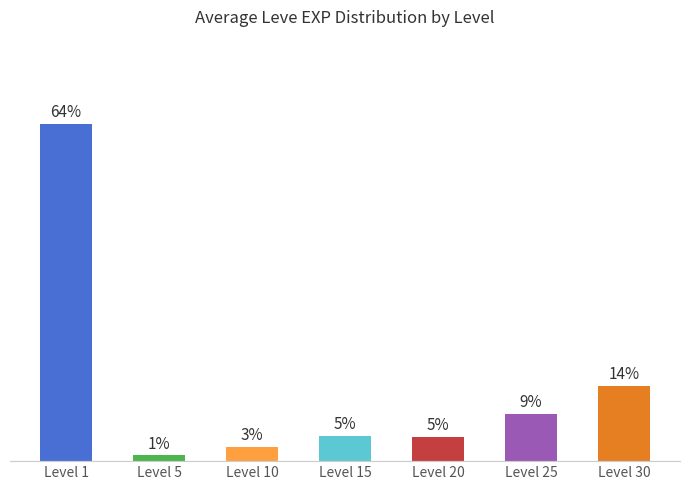

Are the bars horizontal?

No